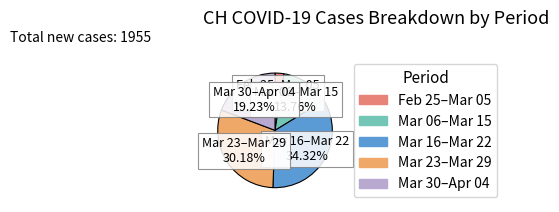

Is there any slice that represents more than half of the pie?

No